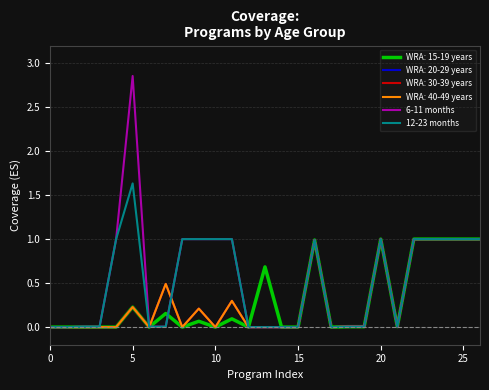

What is the difference between the second highest and second lowest values in the 6-11 months series?

1.0